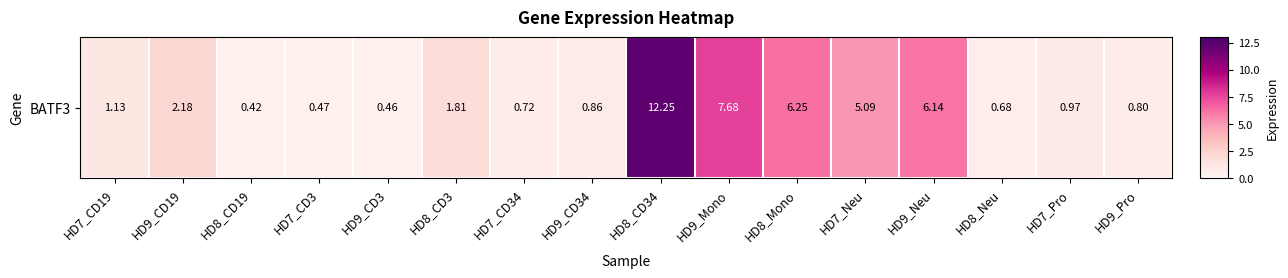

Which category has the highest value across all series?

HD8_CD34